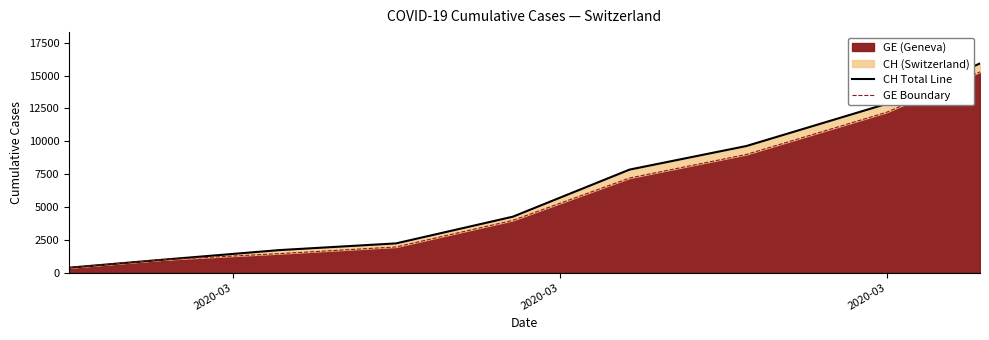

True or false: CH Total Line and GE Boundary cross at least once.

False